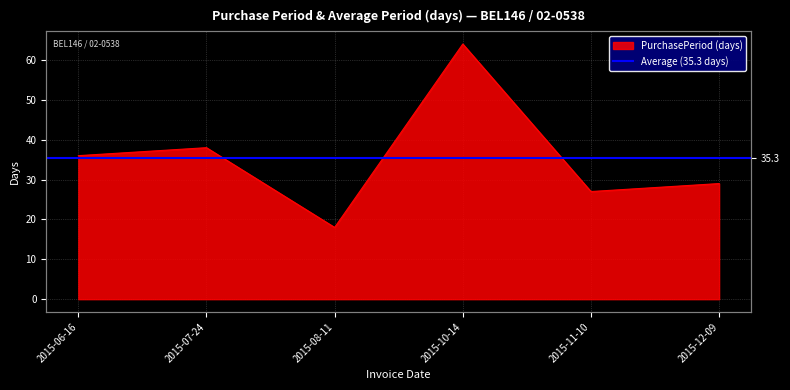

Reading right to left, list all the values displayed in this chart.

2015-12-09=29	2015-11-10=27	2015-10-14=64	2015-08-11=18	2015-07-24=38	2015-06-16=36